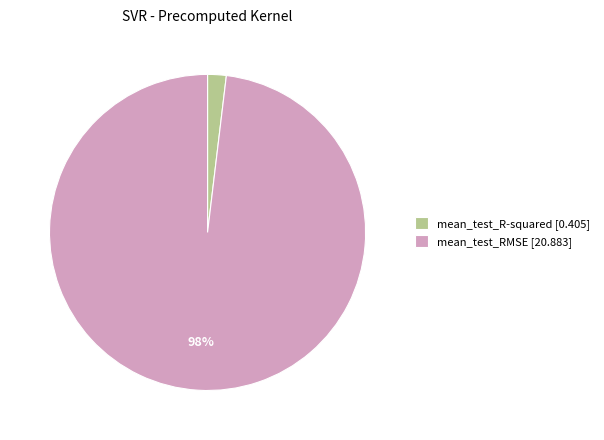

Is mean_test_RMSE [20.883] the majority of the pie?

Yes